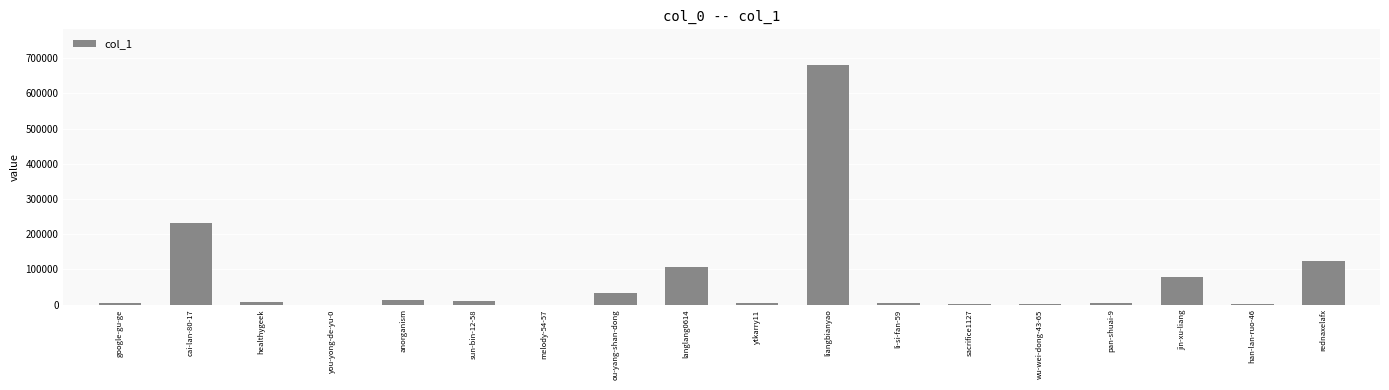

What is the sum of all values?

1305234